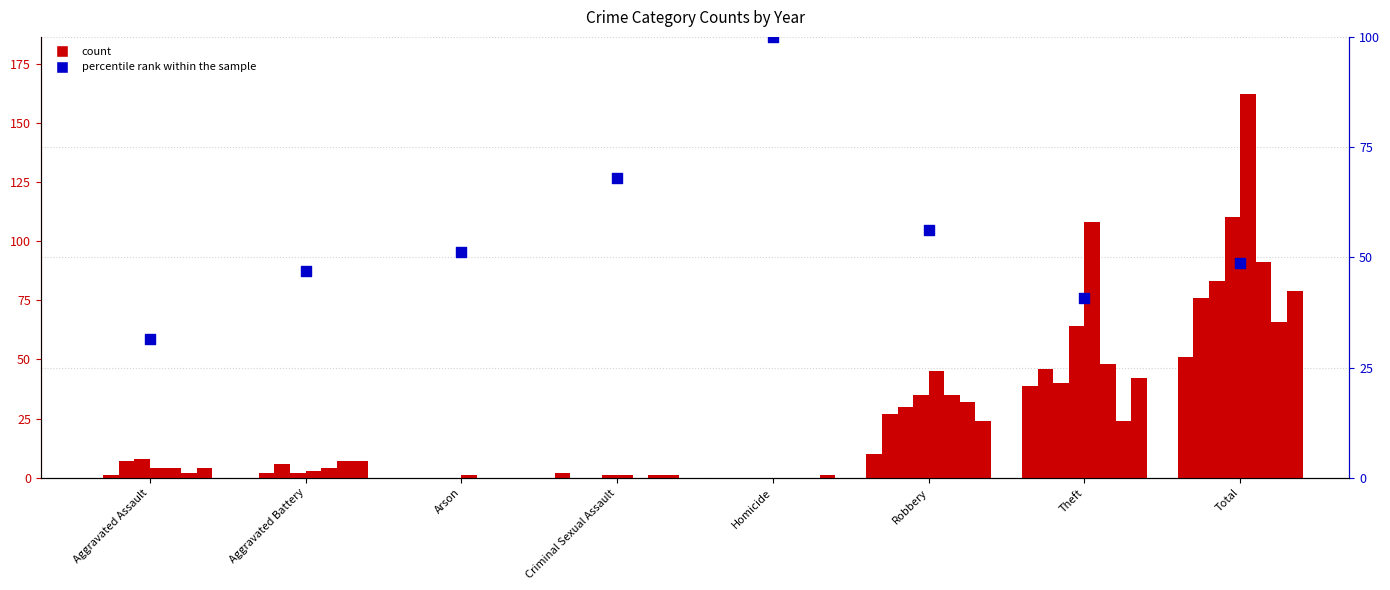

Which has a higher value, Theft or Robbery?

Robbery